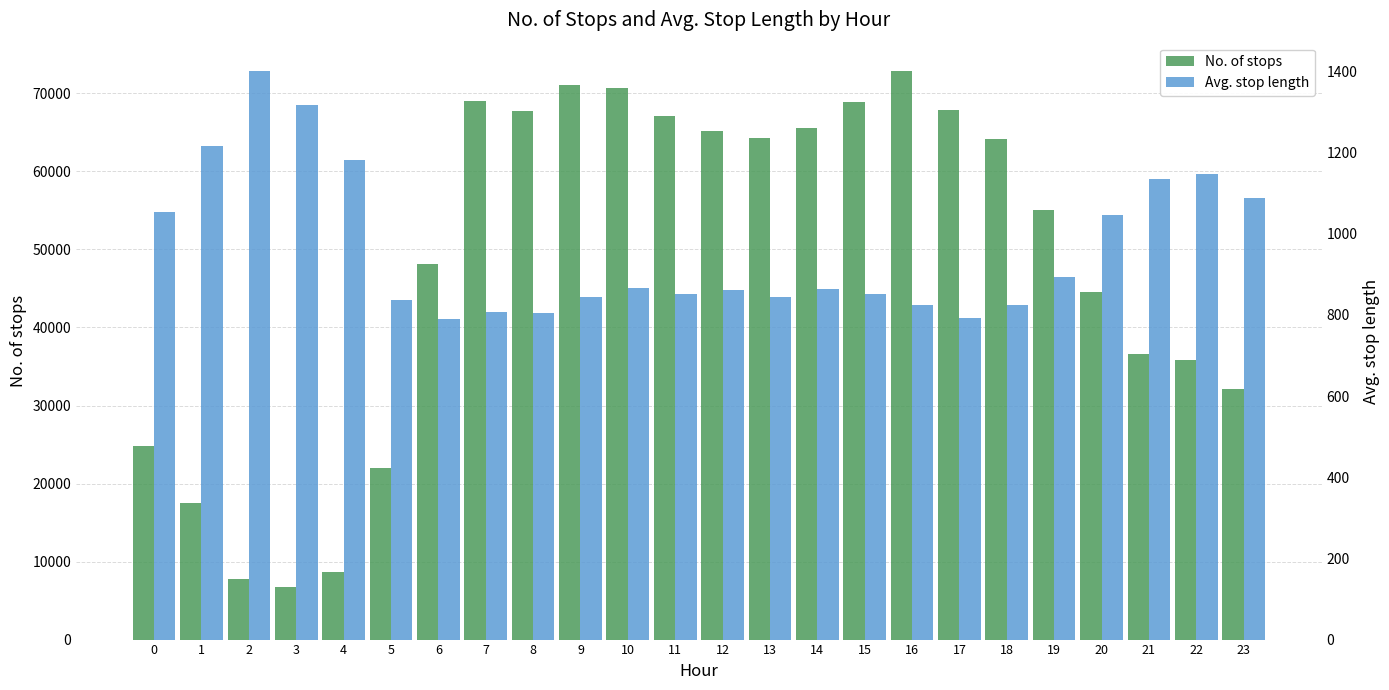

How many bars are there in total?

48